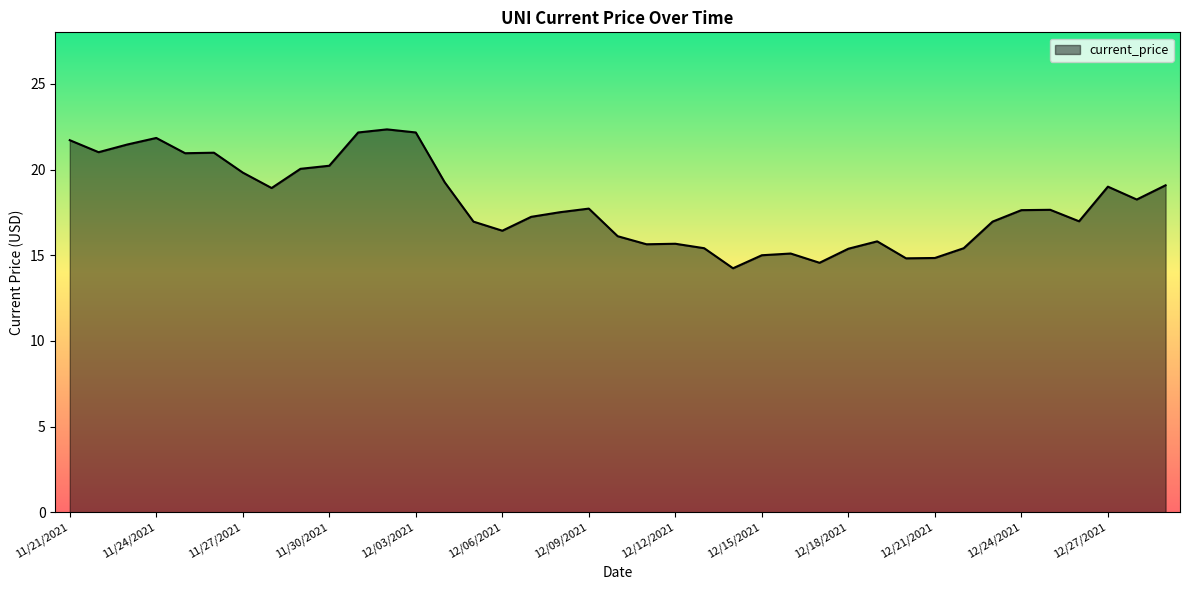

True or false: the data has more than 1 interior local peaks.

True